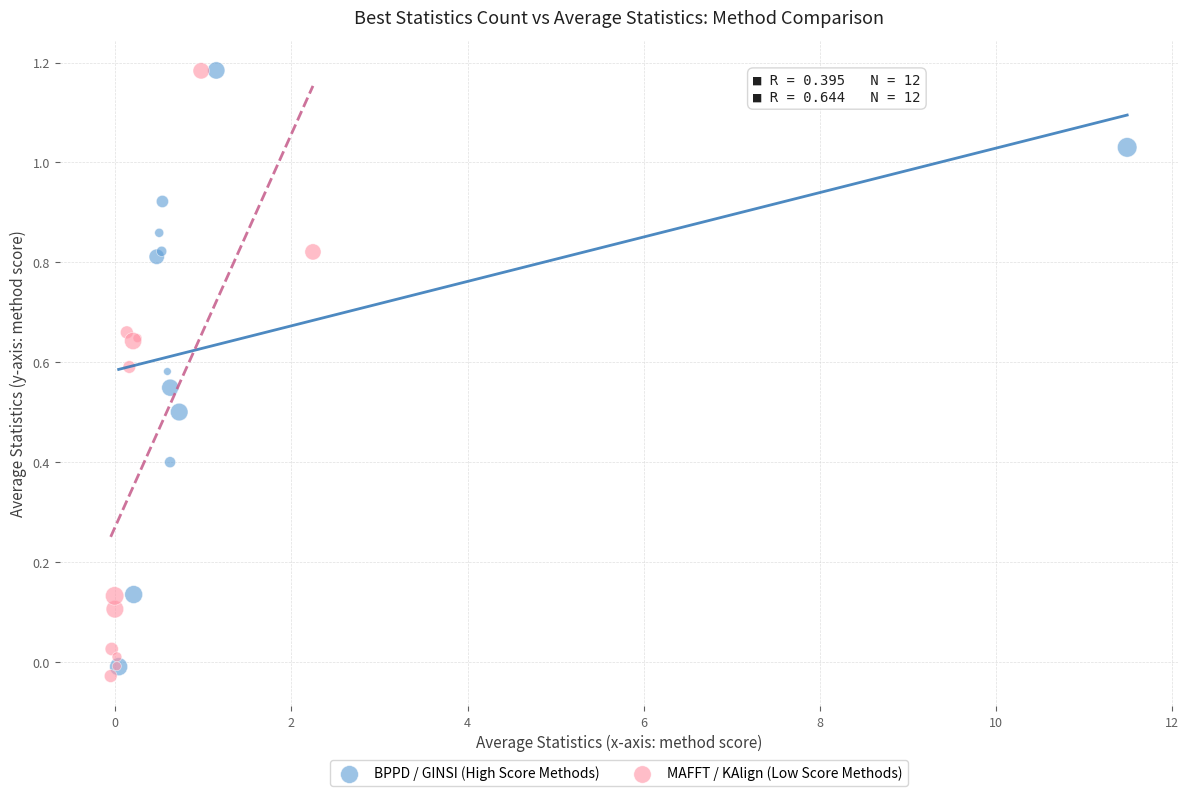

Which series has the widest spread of Y values?

MAFFT / KAlign (Low Score Methods)